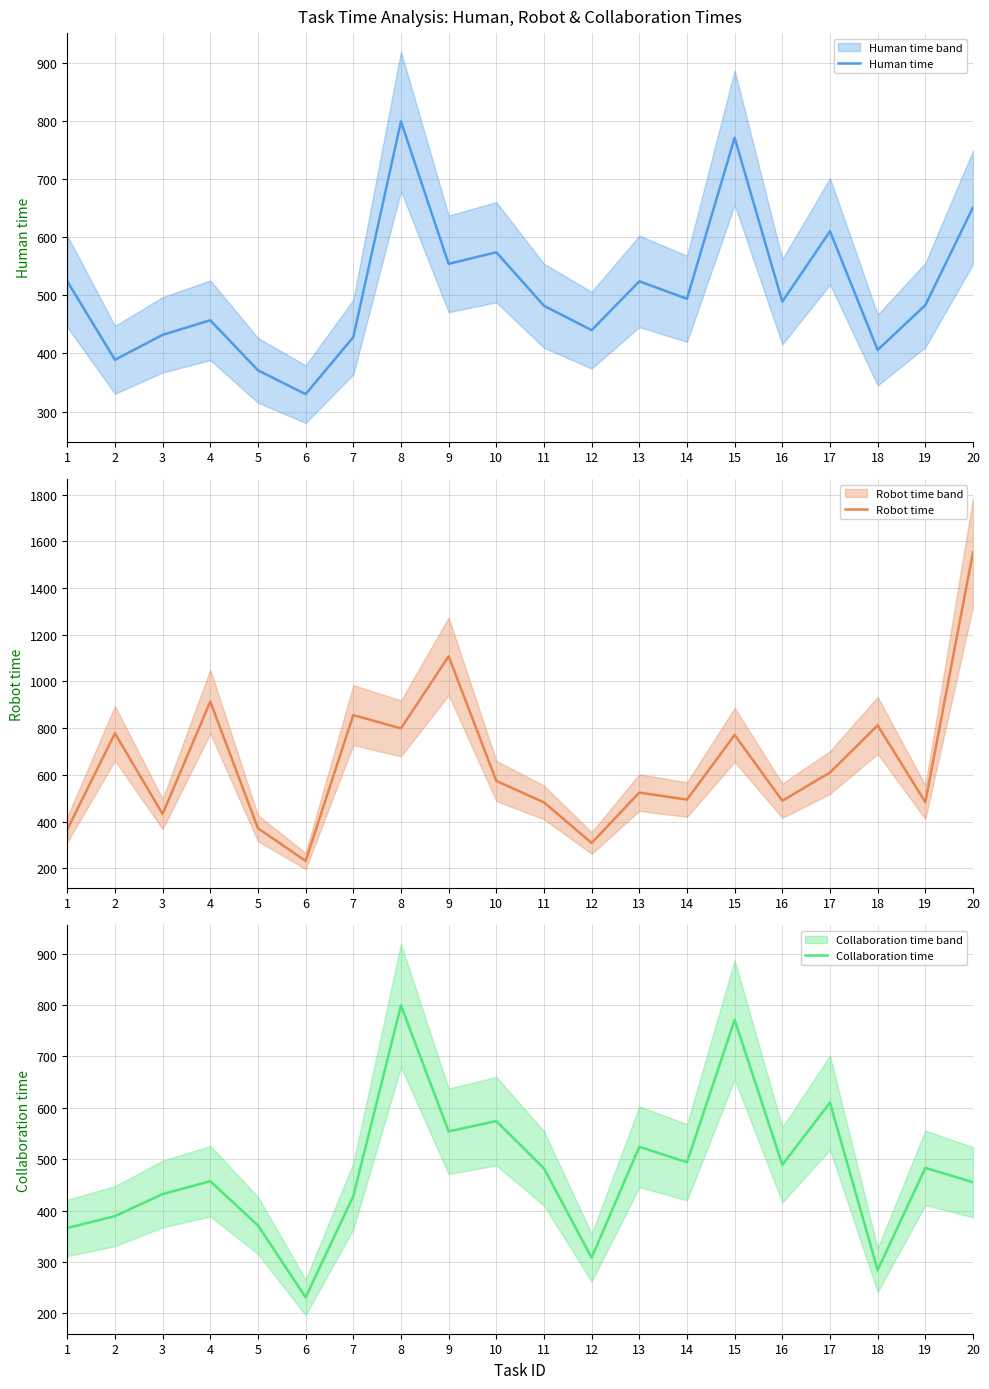

What is the total value across all series at 14?

1482